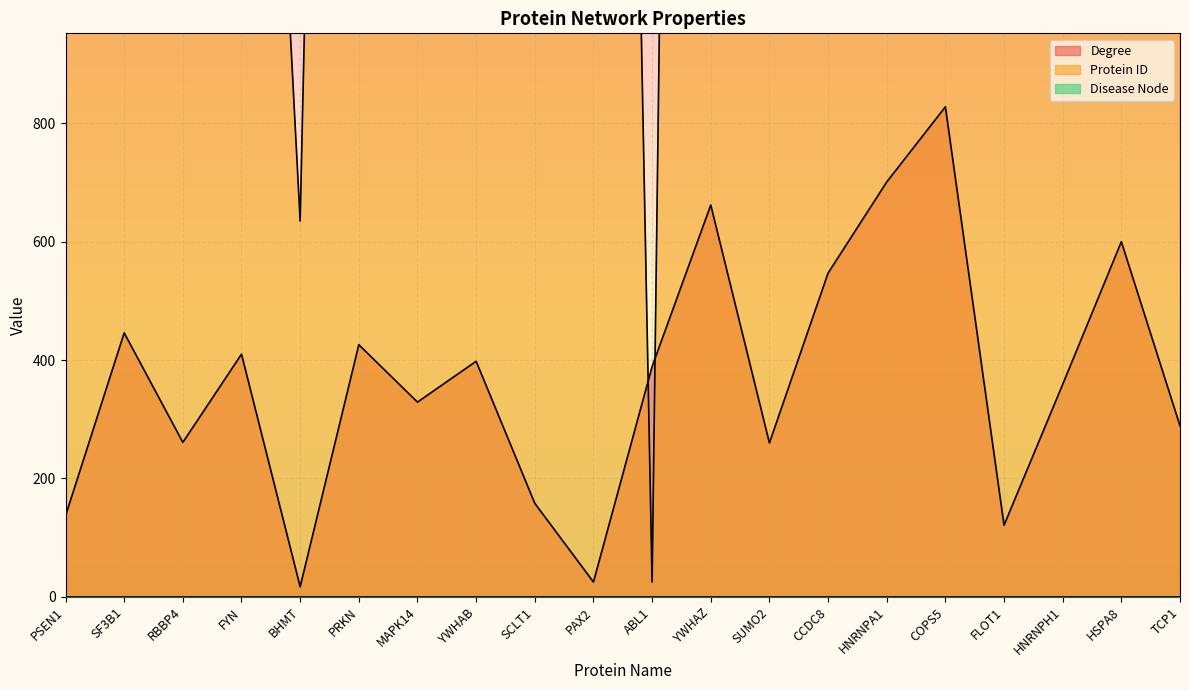

In Protein ID, how many points are lower than both neighbors (excluding endpoints)?

6